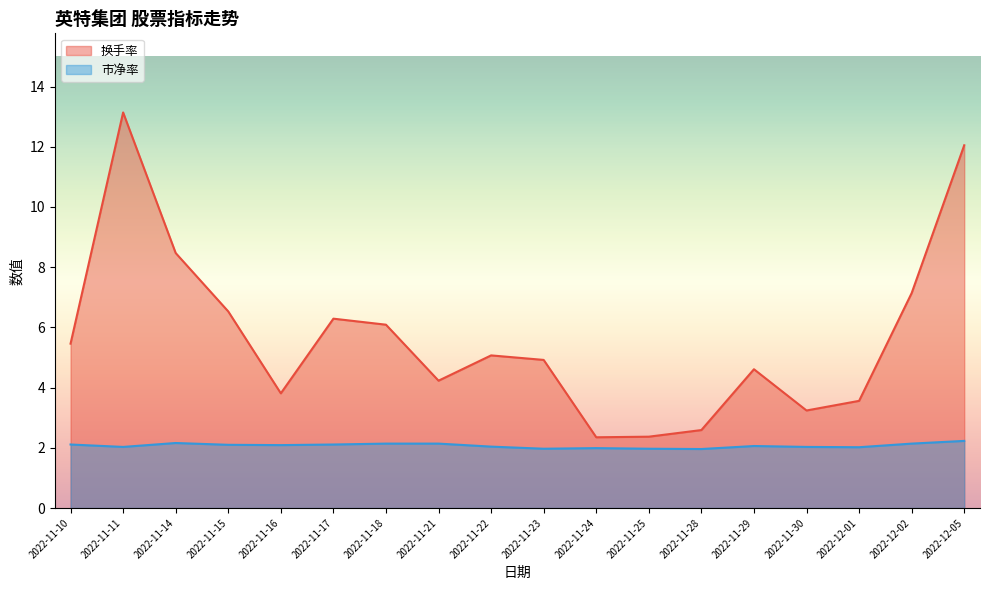

What is the approximate value of 市净率 at 2022-11-11?

2.0